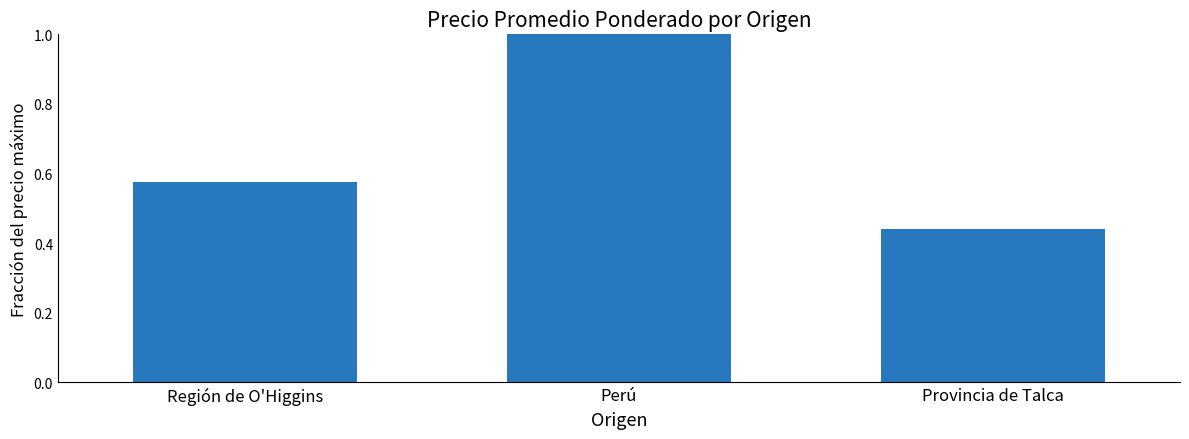

Is it true that the value at Región de O'Higgins is 0.2?

False